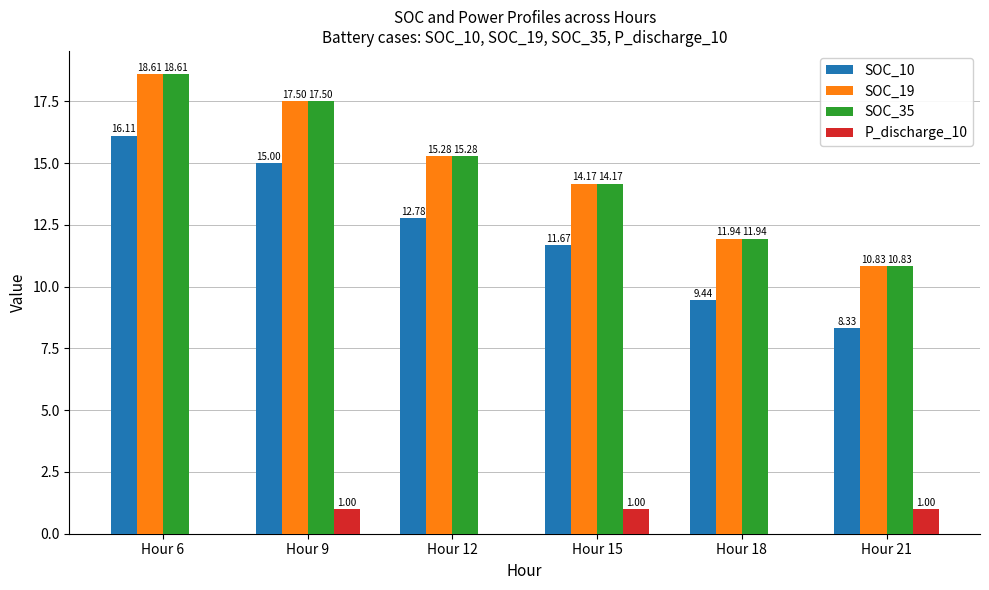

Are the bars horizontal?

No